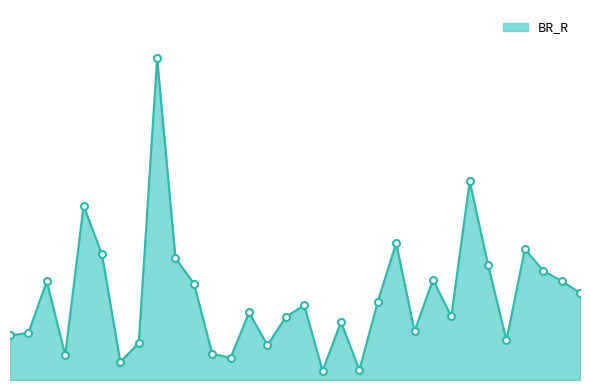

Which label corresponds to the largest value in the chart?

21